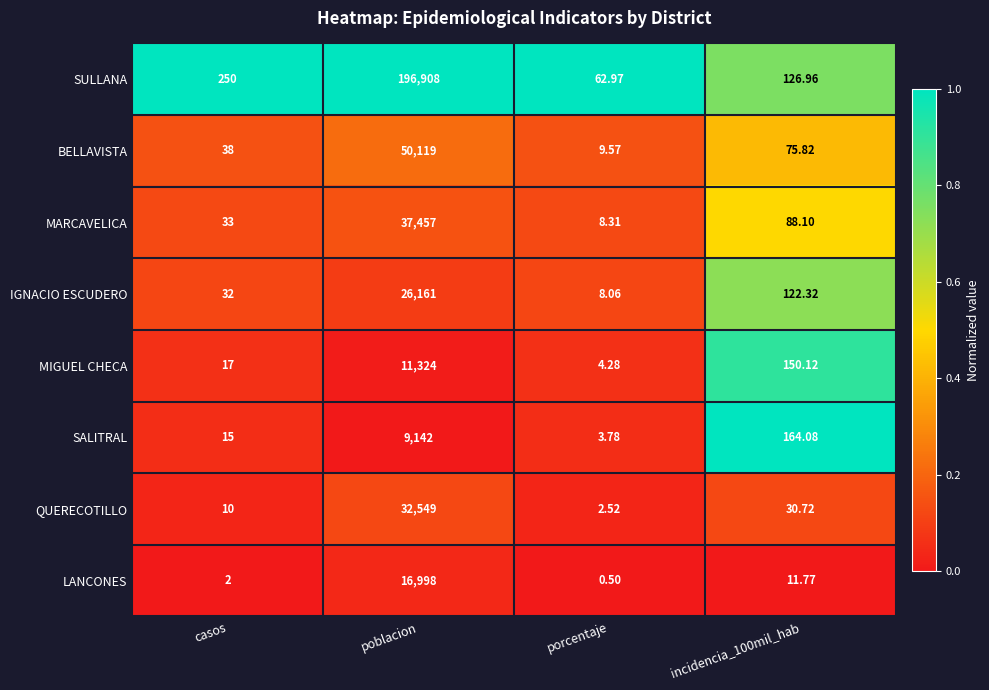

At which category does the chart reach its peak across all series?

poblacion